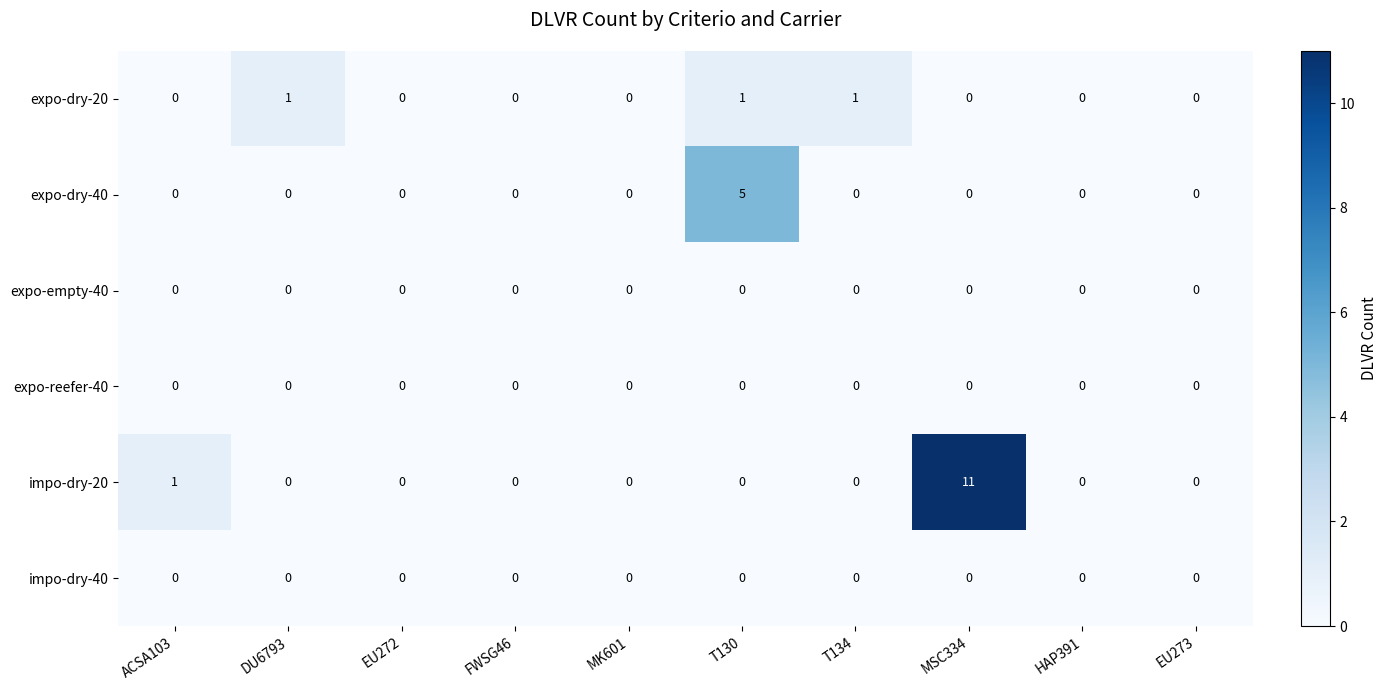

Which series changed the most between DU6793 and MSC334?

impo-dry-20